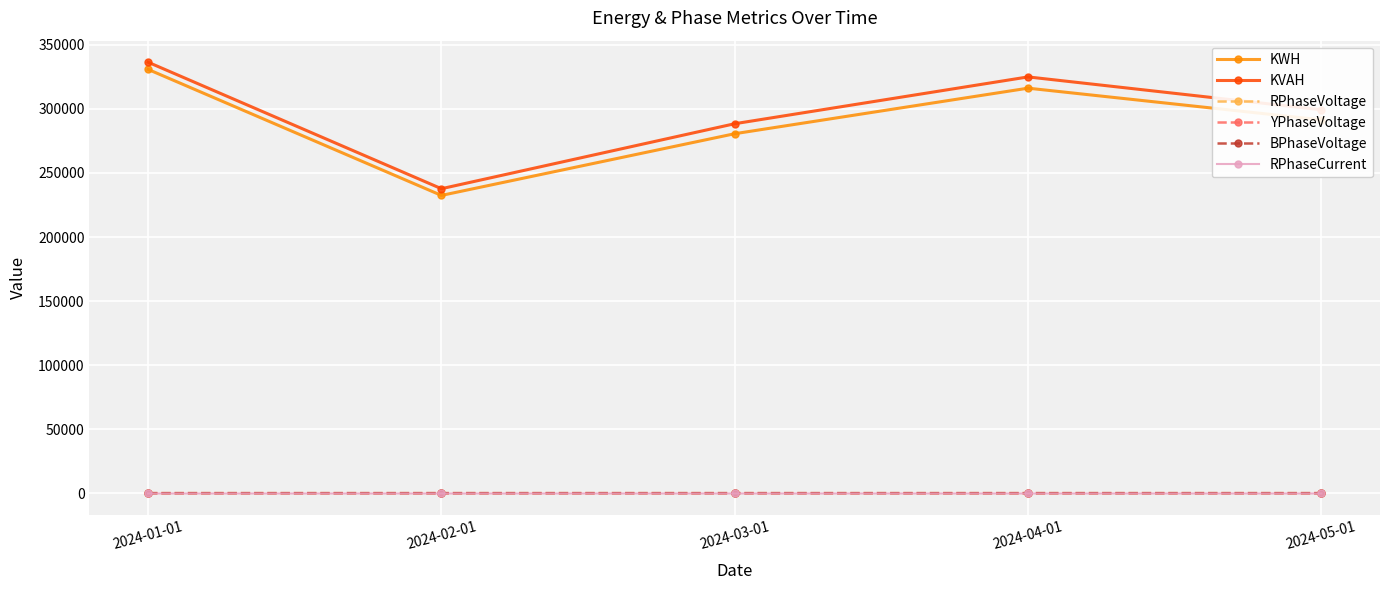

What is the difference between the RPhaseVoltage values at 2024-01-01 and 2024-04-01?

0.3